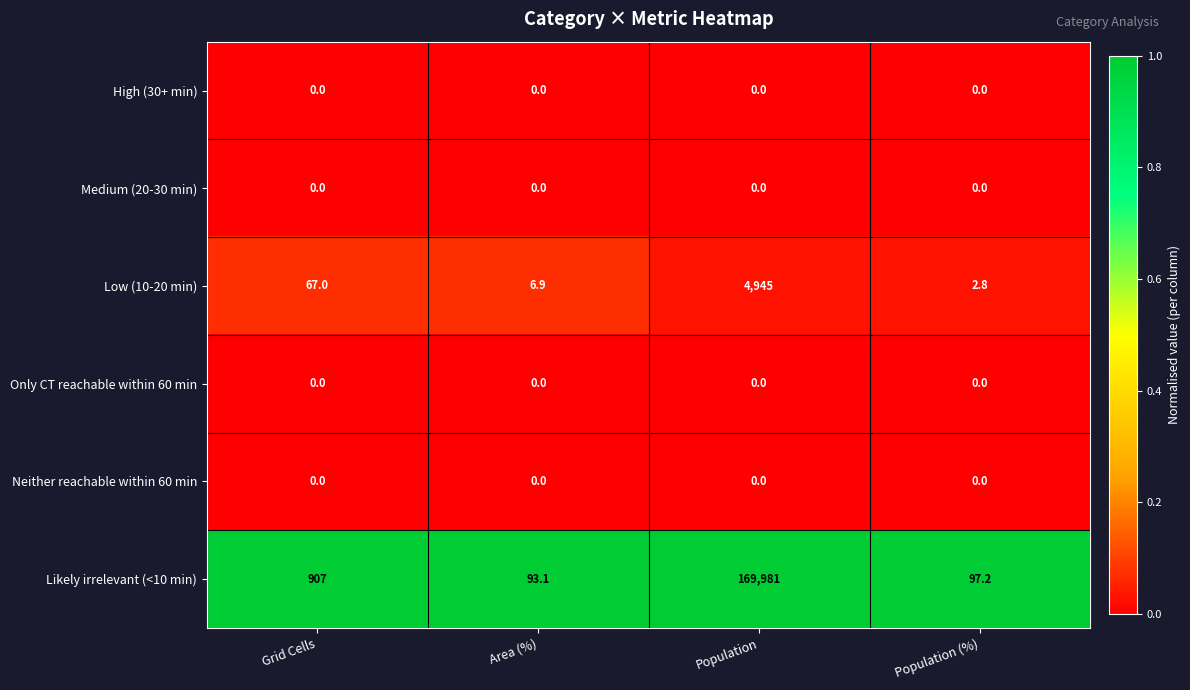

Where is Low (10-20 min) nearest to the value 2473?

Grid Cells